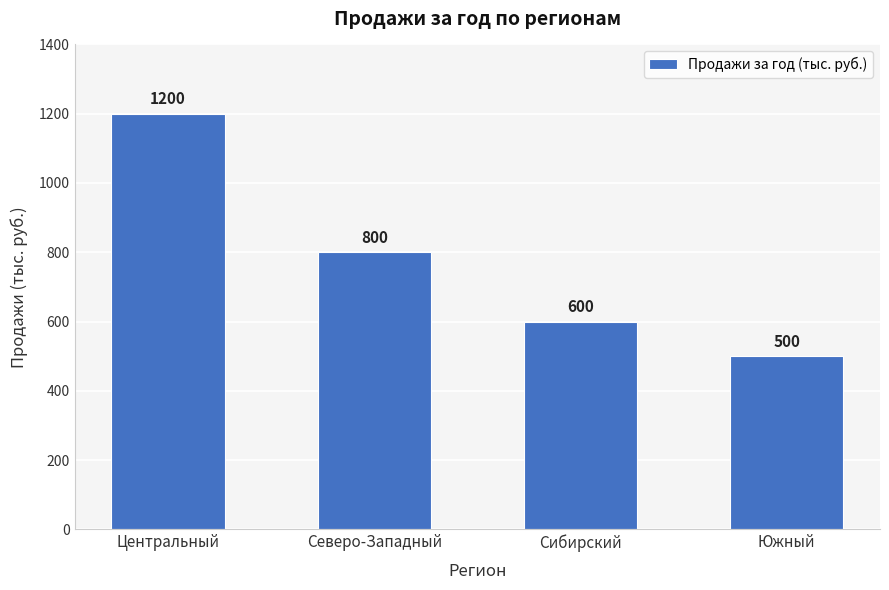

What is the label of the 1st bar from the right?

Южный